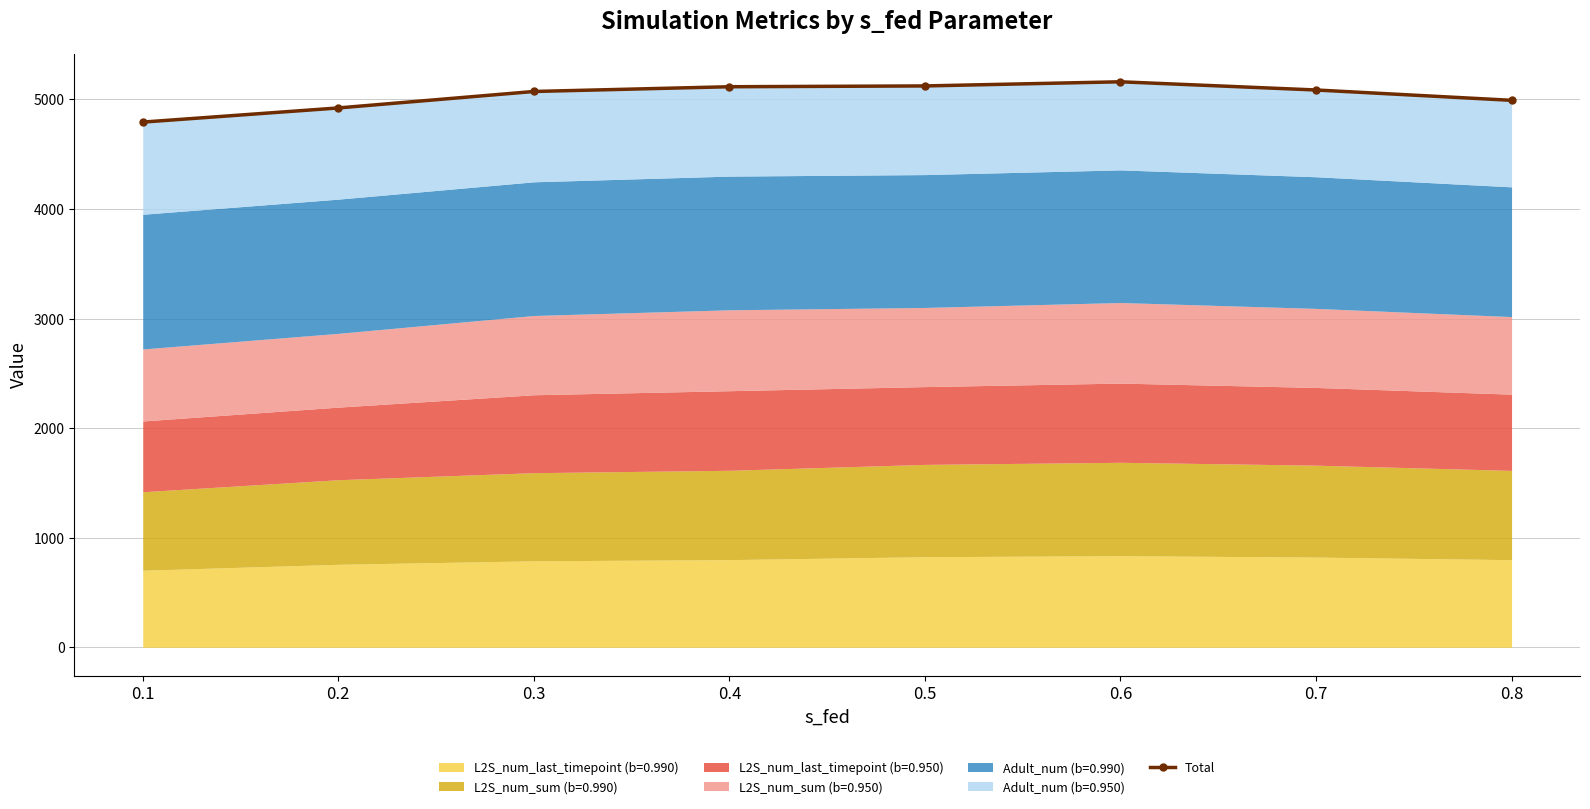

At which category does the data reach its first local peak?

0.6